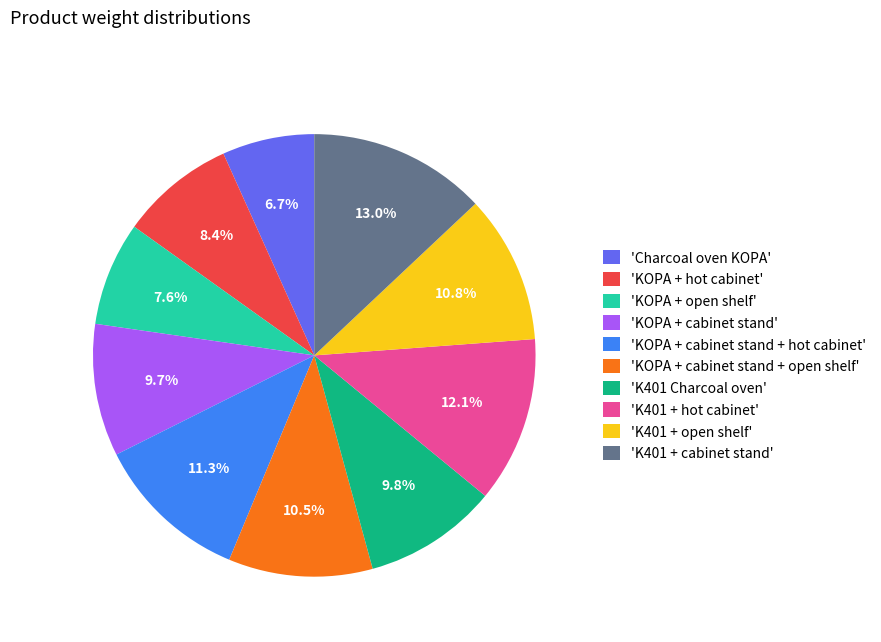

What is the ratio of the value at 'KOPA + open shelf' to the value at 'KOPA + cabinet stand + open shelf'?

0.7